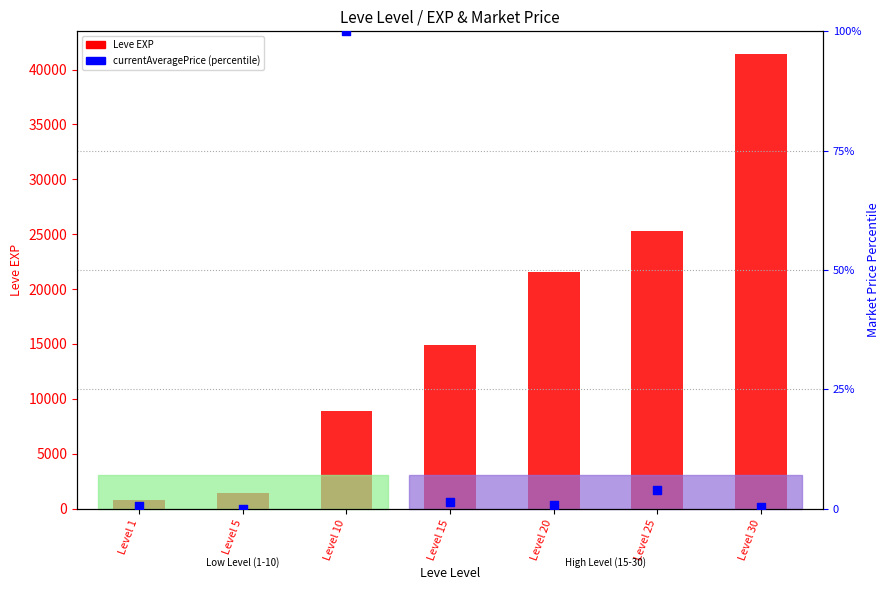

At how many categories does at least one series exceed 14492?

4